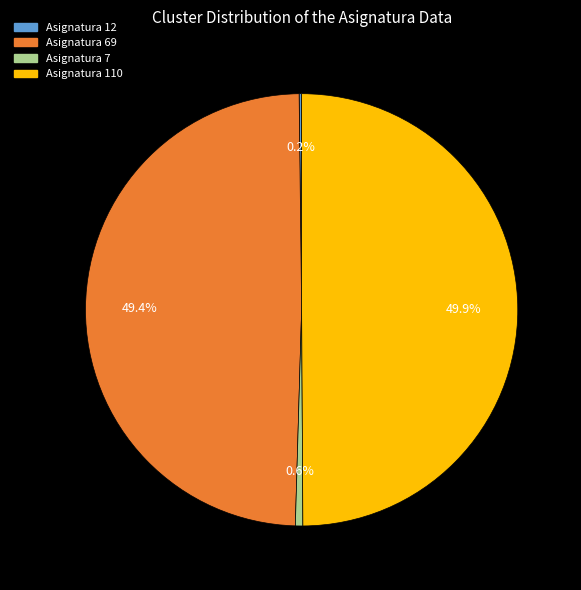

How many slices are in this pie chart?

4